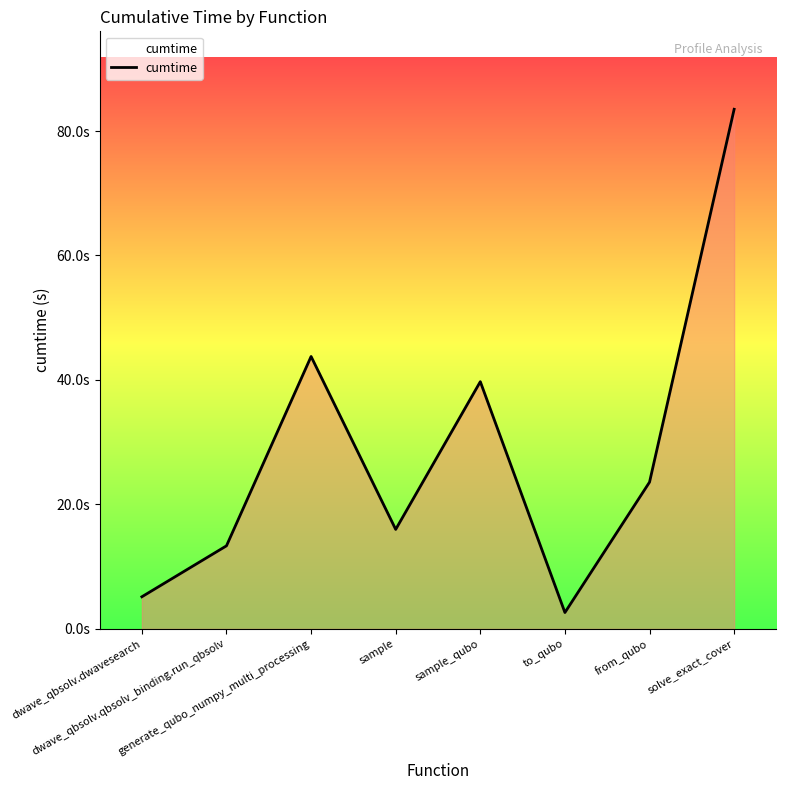

Is this an area chart (filled region under the line)?

Yes